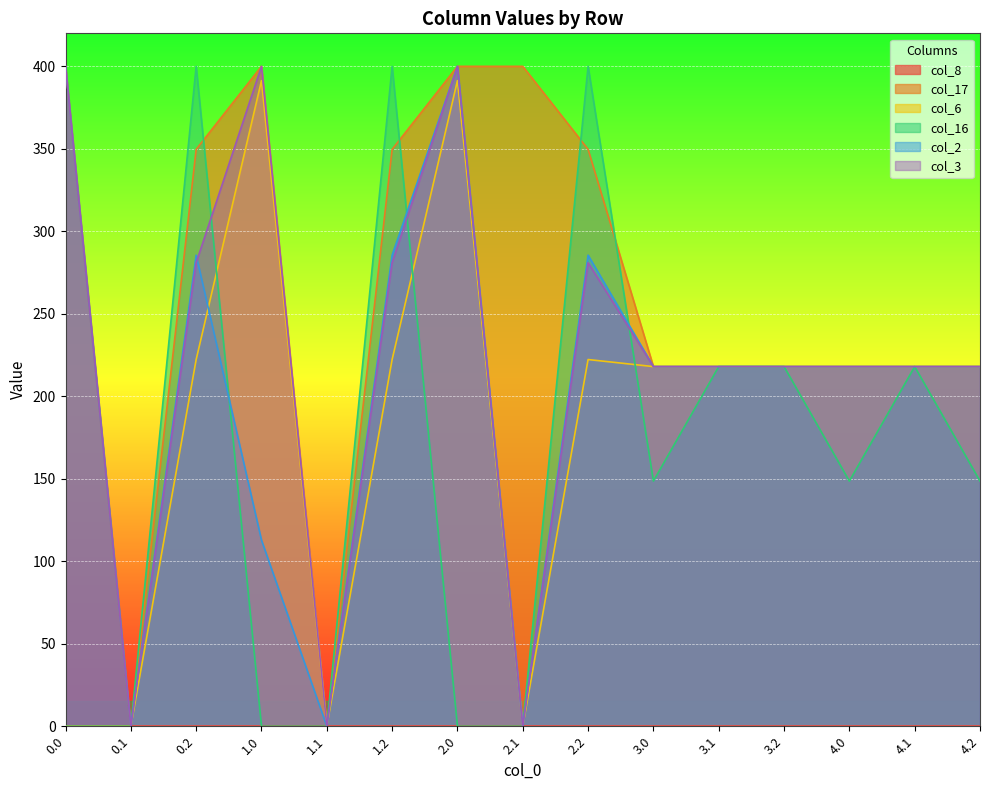

What is the sum of the col_16 values at 2.2 and 1.0?

400.0